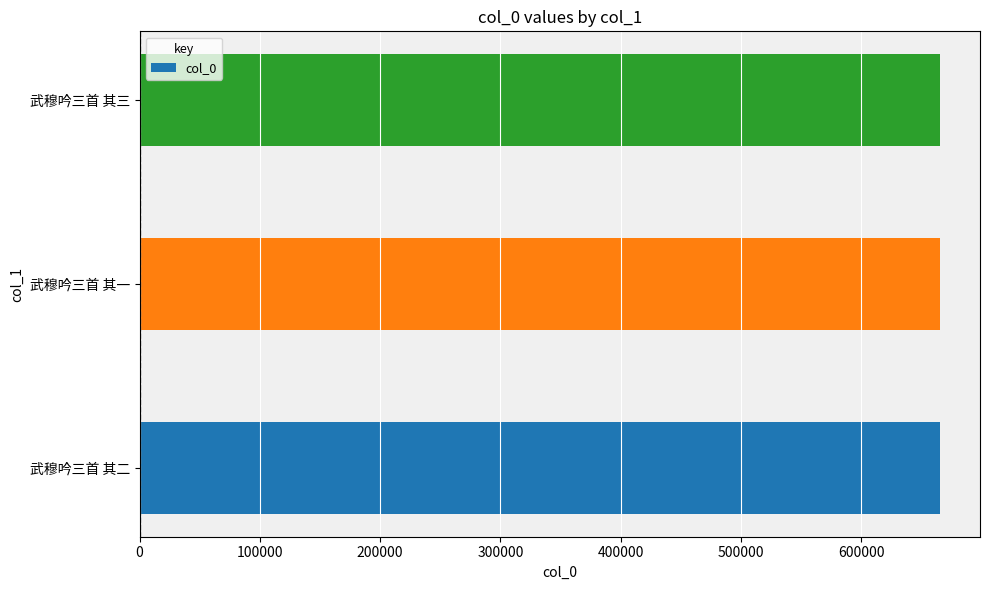

The value at 武穆吟三首 其三 is 1068894. True or false?

False